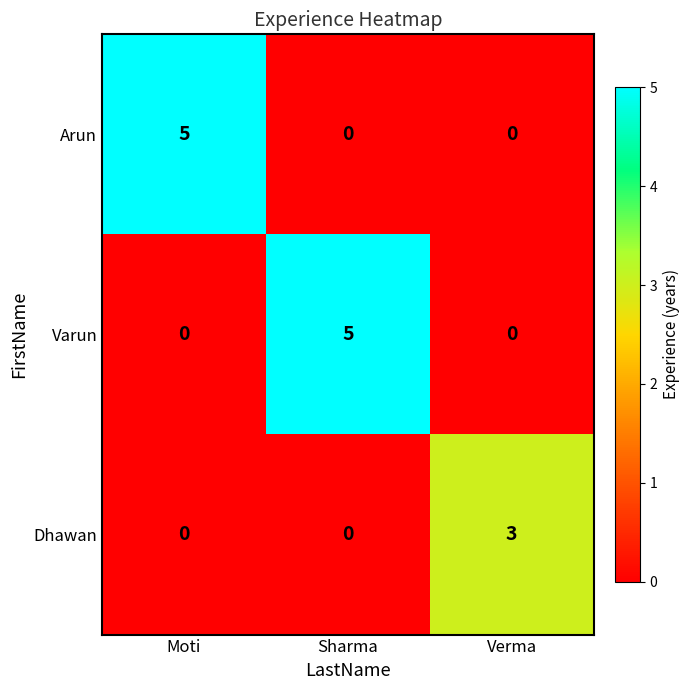

Reading left to right, list all the values displayed in this chart.

Arun: Moti=5	Sharma=0	Verma=0
Varun: Moti=0	Sharma=5	Verma=0
Dhawan: Moti=0	Sharma=0	Verma=3